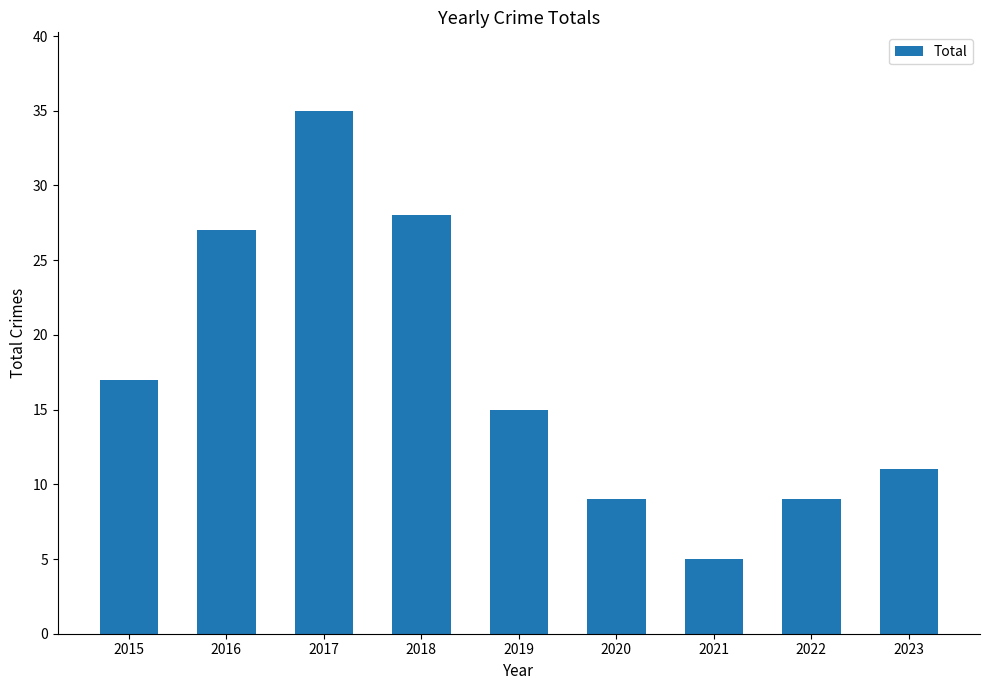

How many values are below 15?

4